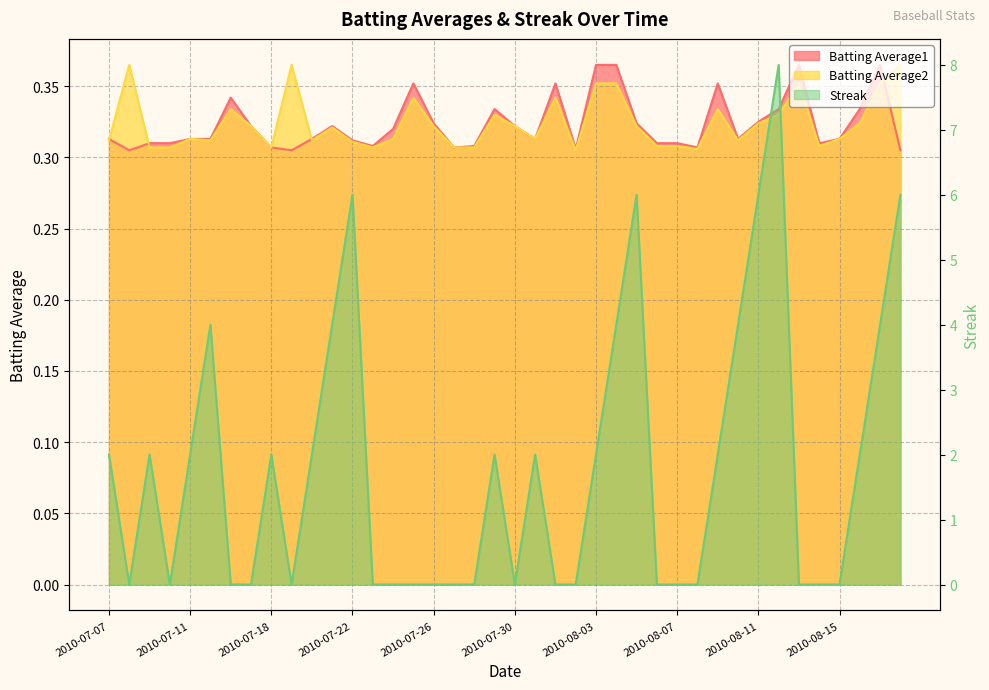

What is the sum of all Batting Average2 values?

13.0